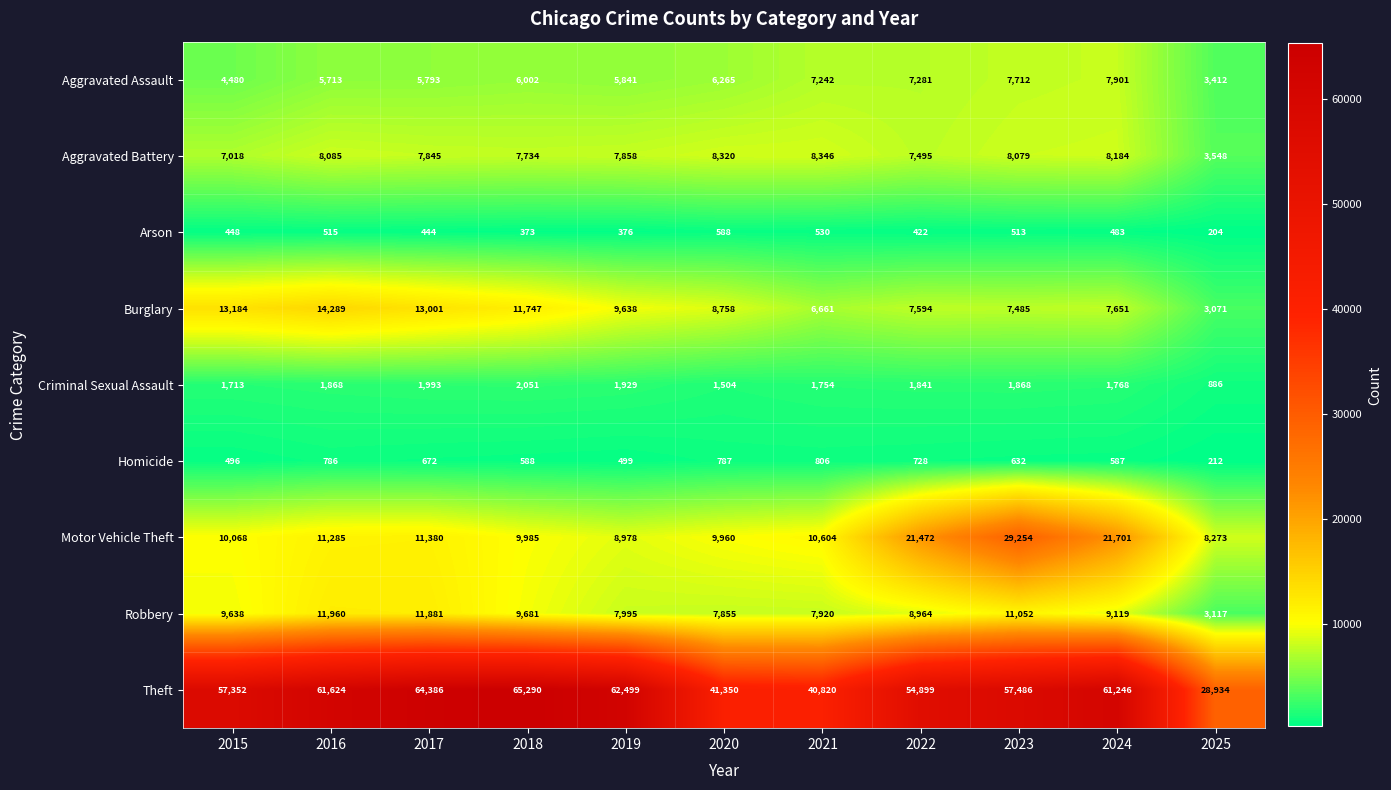

Is it true that Homicide equals 330 at 2025?

False